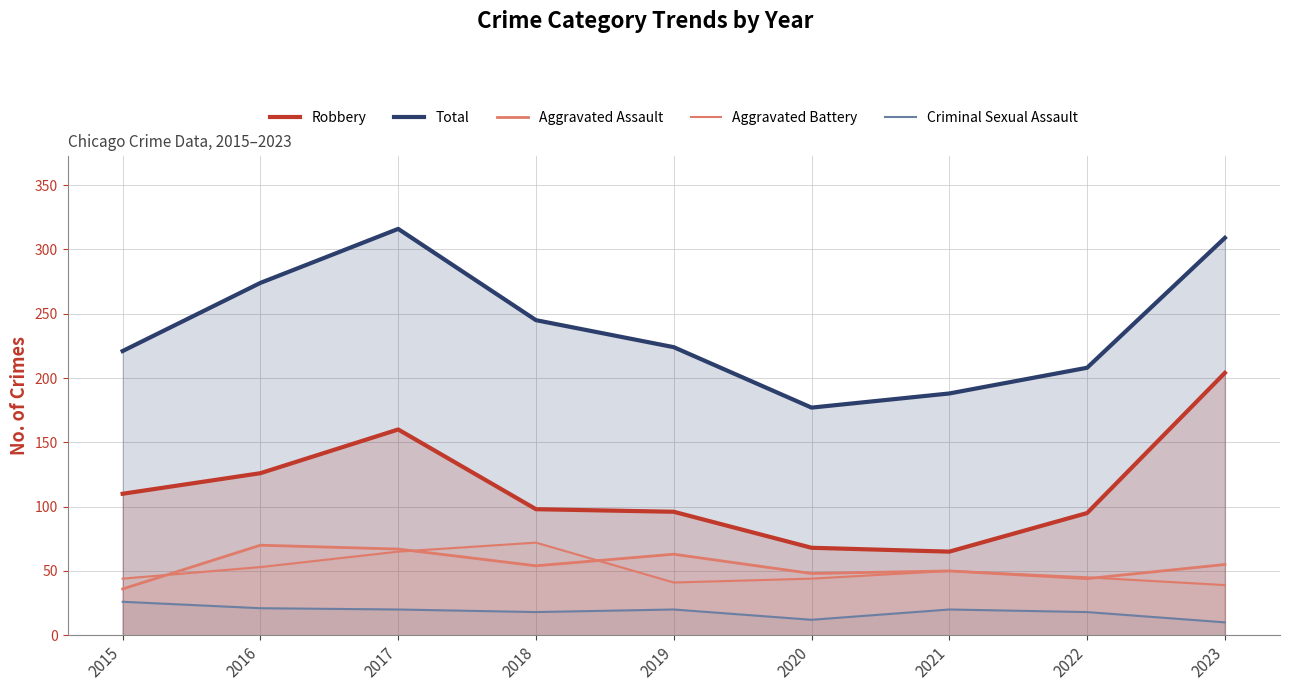

Reading right to left, what are all the values shown in this chart?

Robbery: 204	95	65	68	96	98	160	126	110
Total: 309	208	188	177	224	245	316	274	221
Aggravated Assault: 55	44	50	48	63	54	67	70	36
Aggravated Battery: 39	45	50	44	41	72	65	53	44
Criminal Sexual Assault: 10	18	20	12	20	18	20	21	26